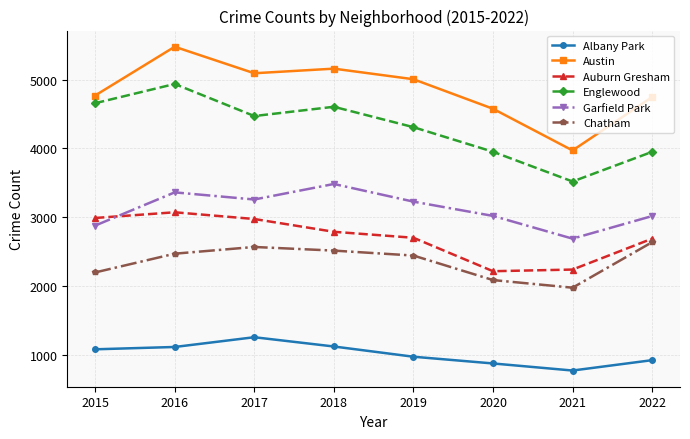

Is this an area chart (filled region under the line)?

No